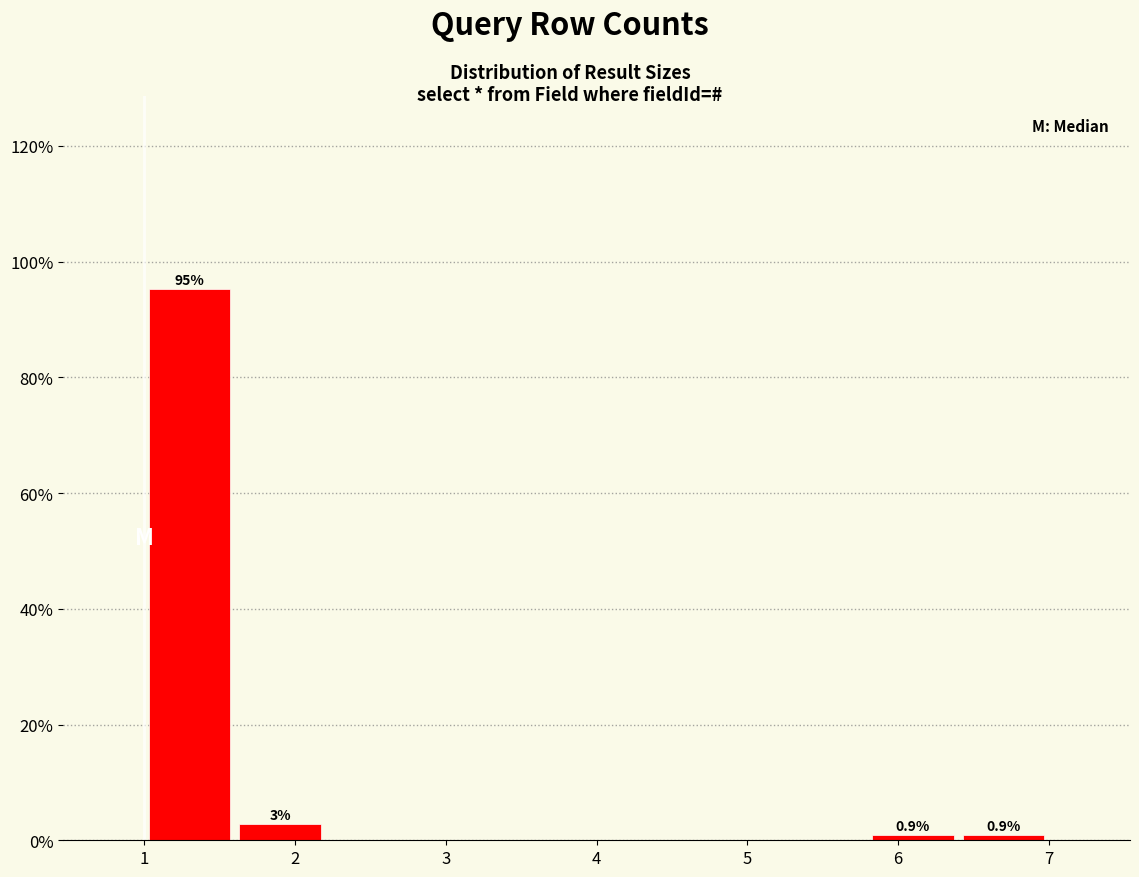

Which range on the x-axis has the tallest bar?

1.0 to 1.6